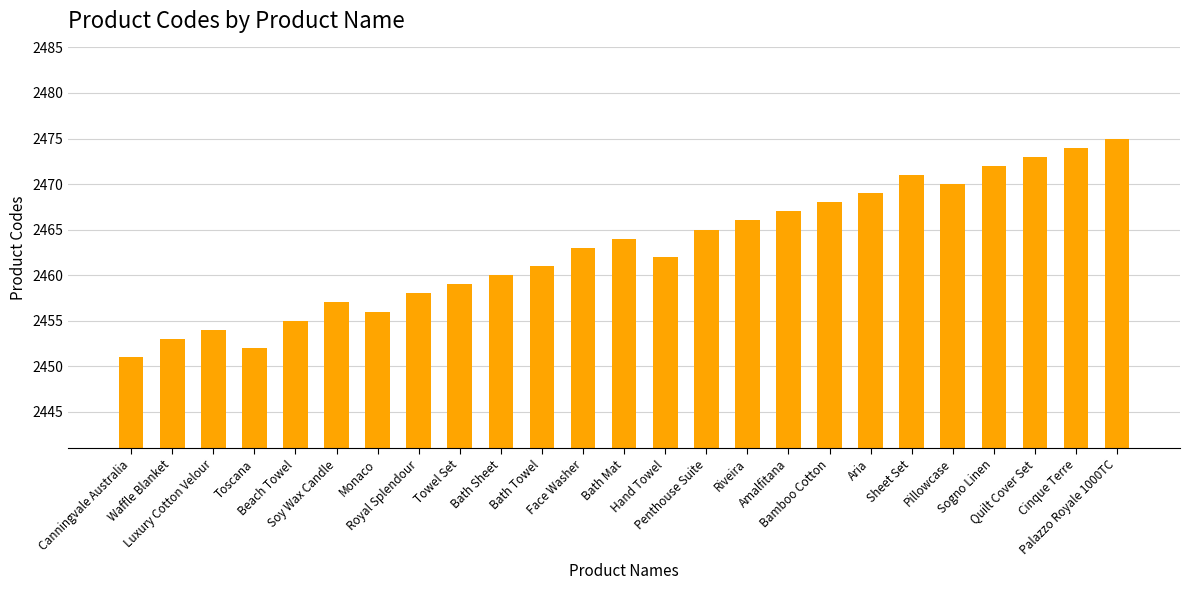

What is the average value?

2463